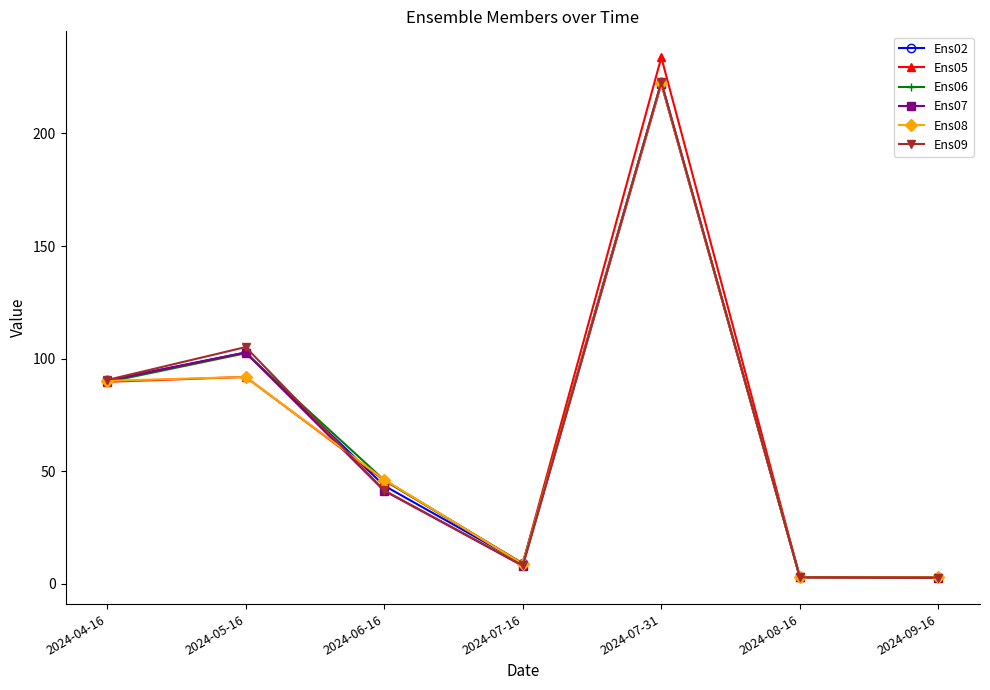

In Ens05, how many points are higher than both neighbors (excluding endpoints)?

2